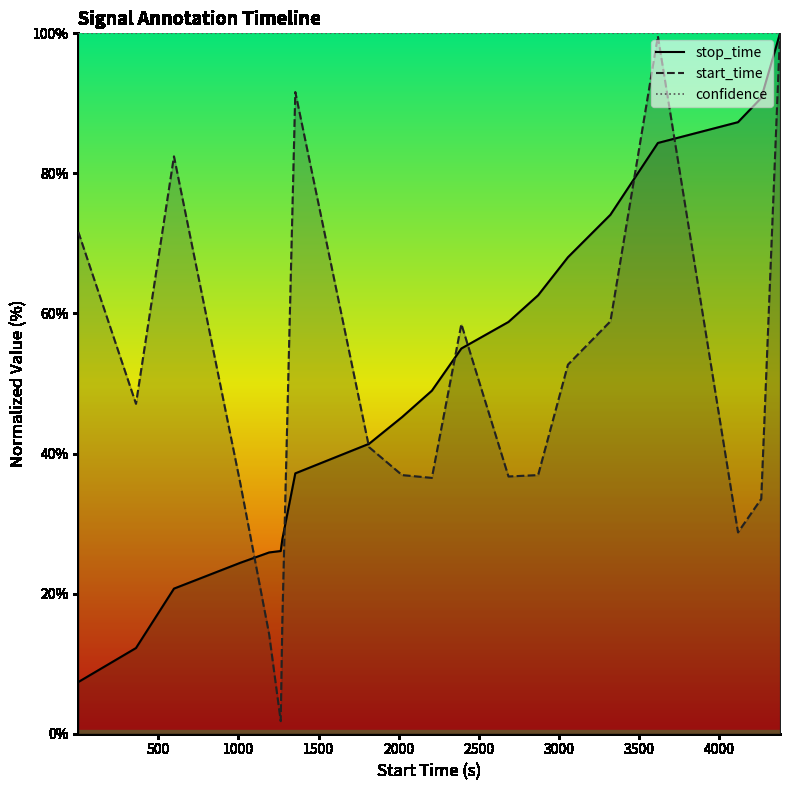

Which series has the largest range (max minus min)?

start_time